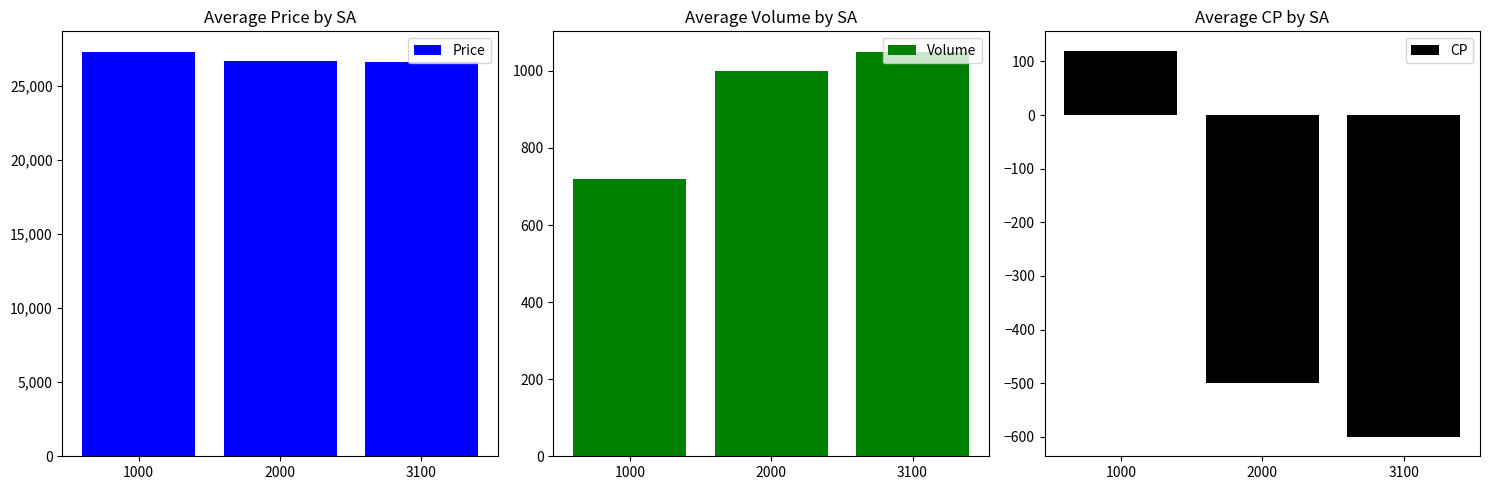

Read the Price value at 1000, to the nearest 10.

27320